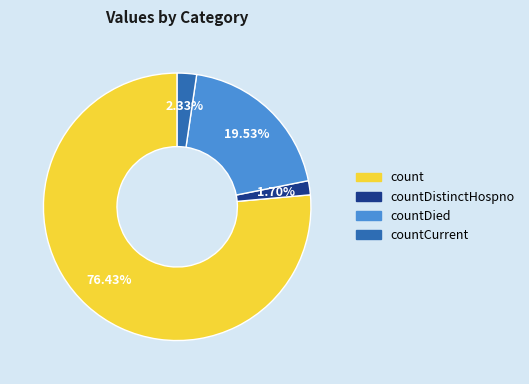

Is there any slice that represents more than half of the pie?

Yes